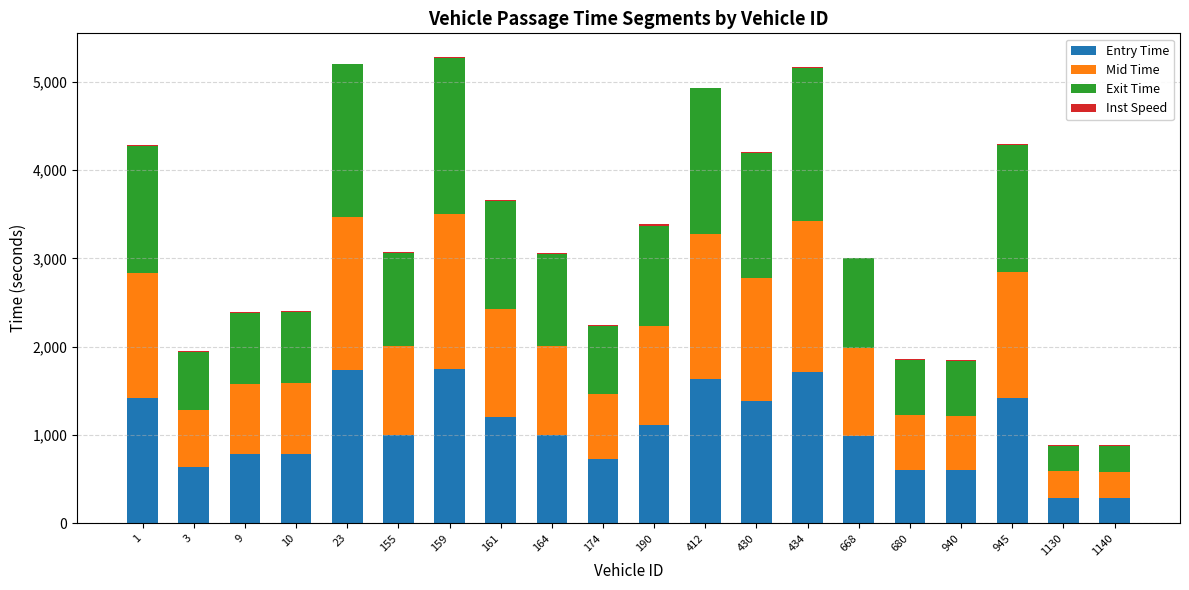

What is the maximum value for Entry Time?

1748.5